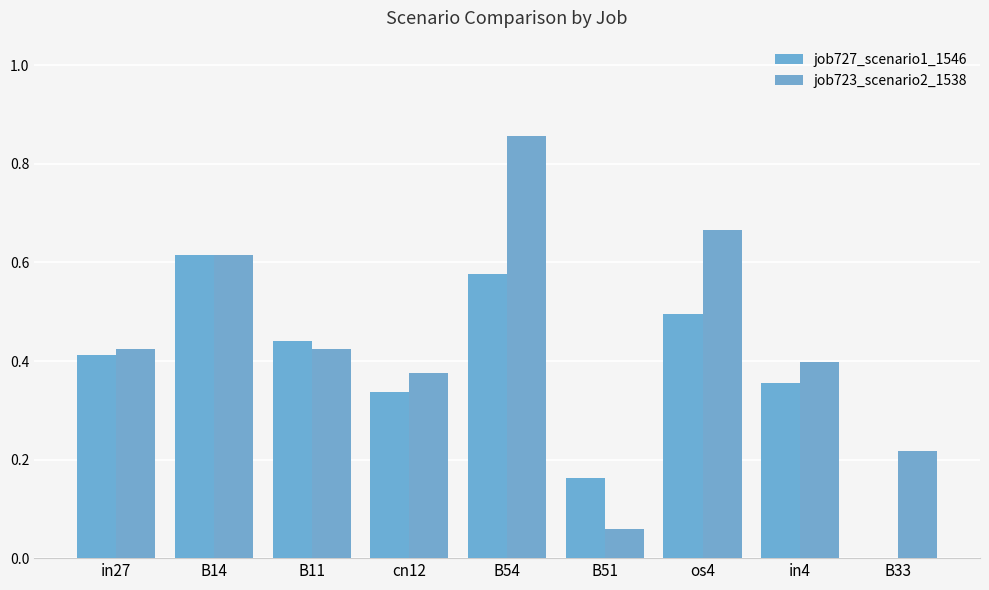

Are the bars horizontal?

No